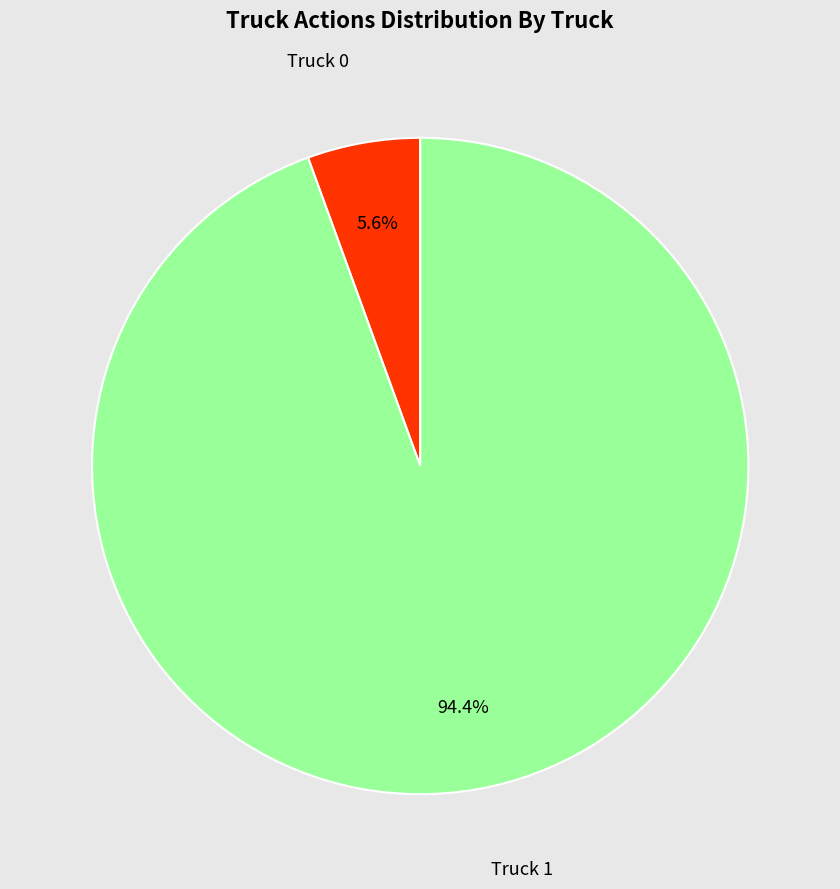

How many slices are in this pie chart?

2